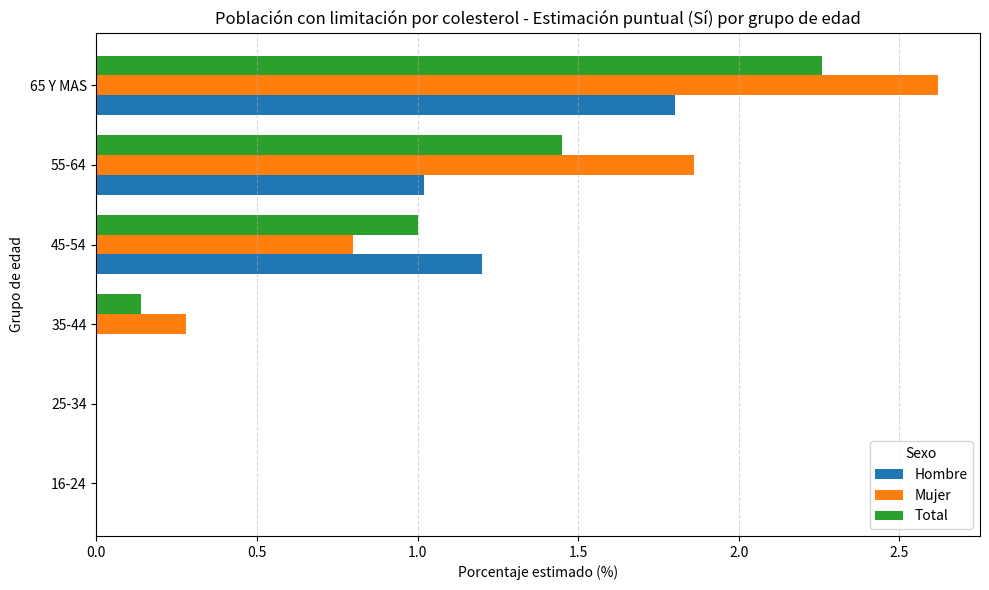

The Hombre series shows 1.2 at 45-54. True or false?

True